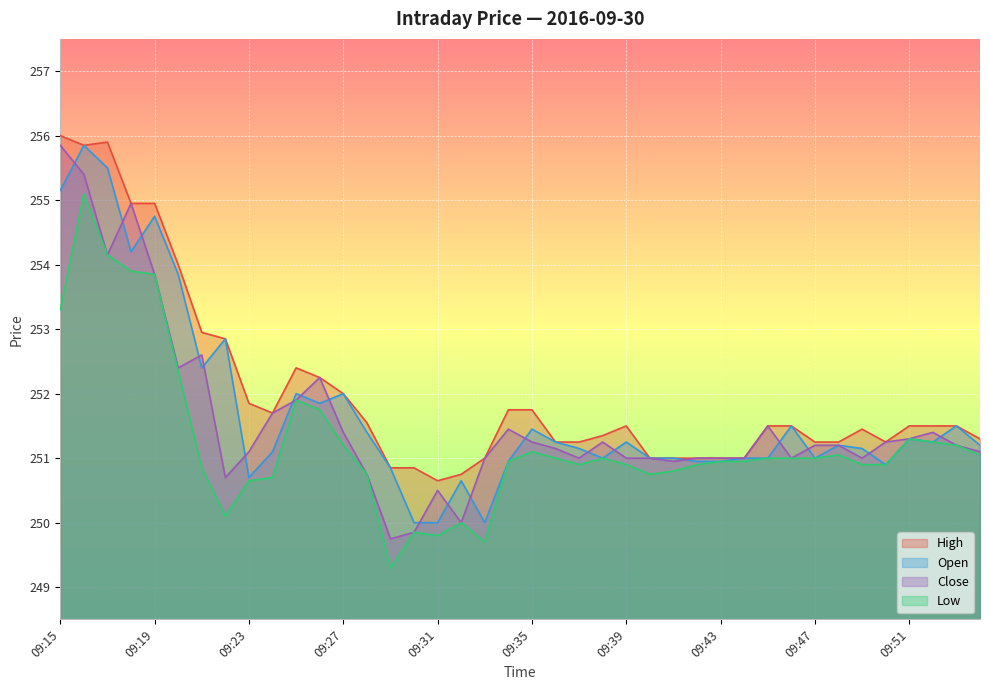

What are all the series names shown in the legend?

High, Open, Close, Low